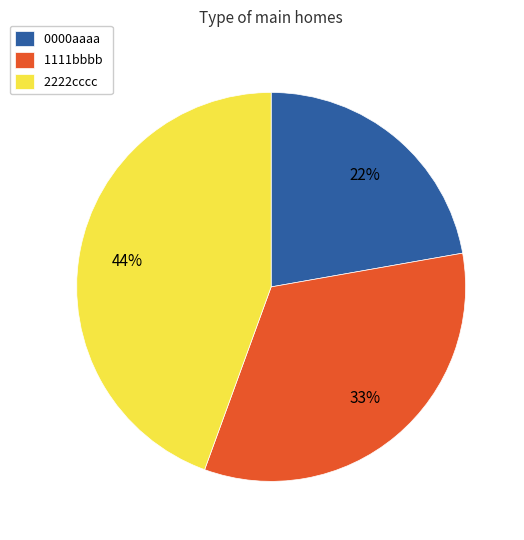

To the nearest percent, what is the average slice percentage?

33%